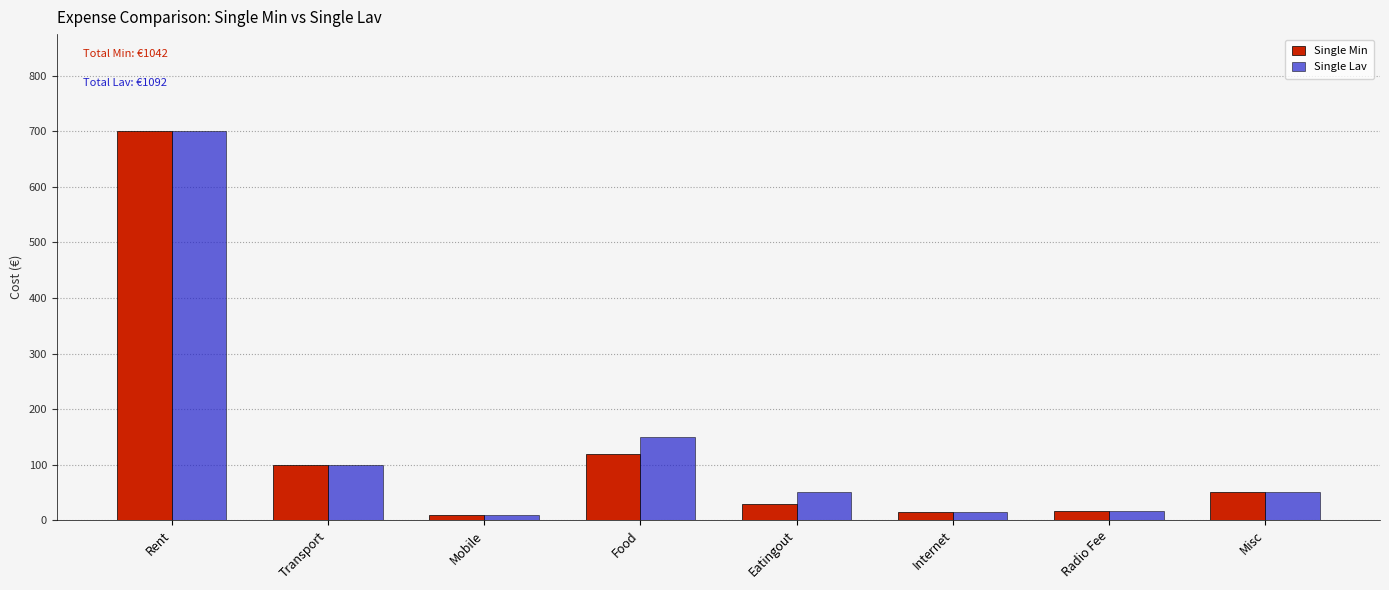

The Single Lav series shows 15 at Internet. True or false?

True